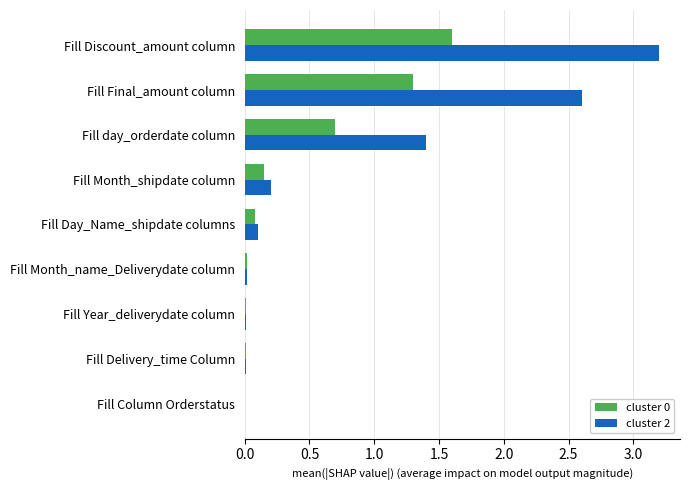

How many data points does each series have?

9